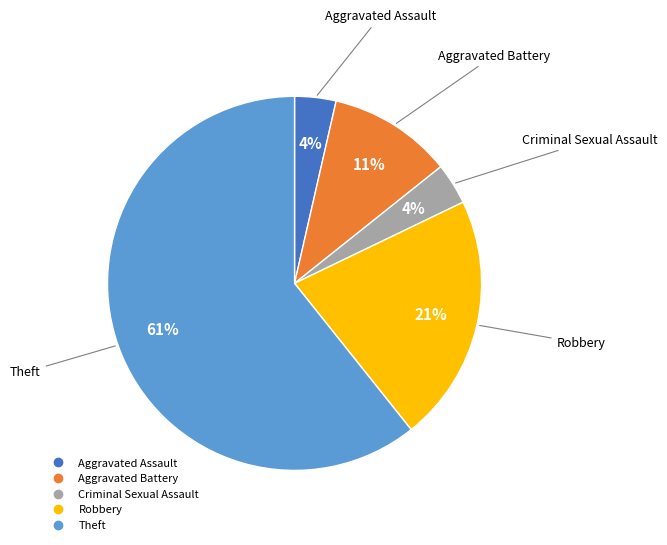

To the nearest percent, what is the average slice percentage?

20%